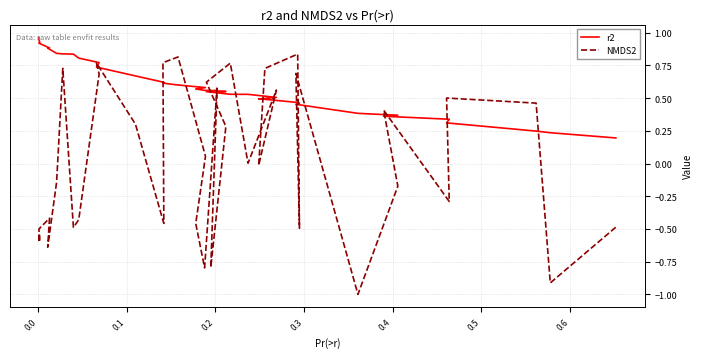

At how many categories does at least one series exceed 0?

40